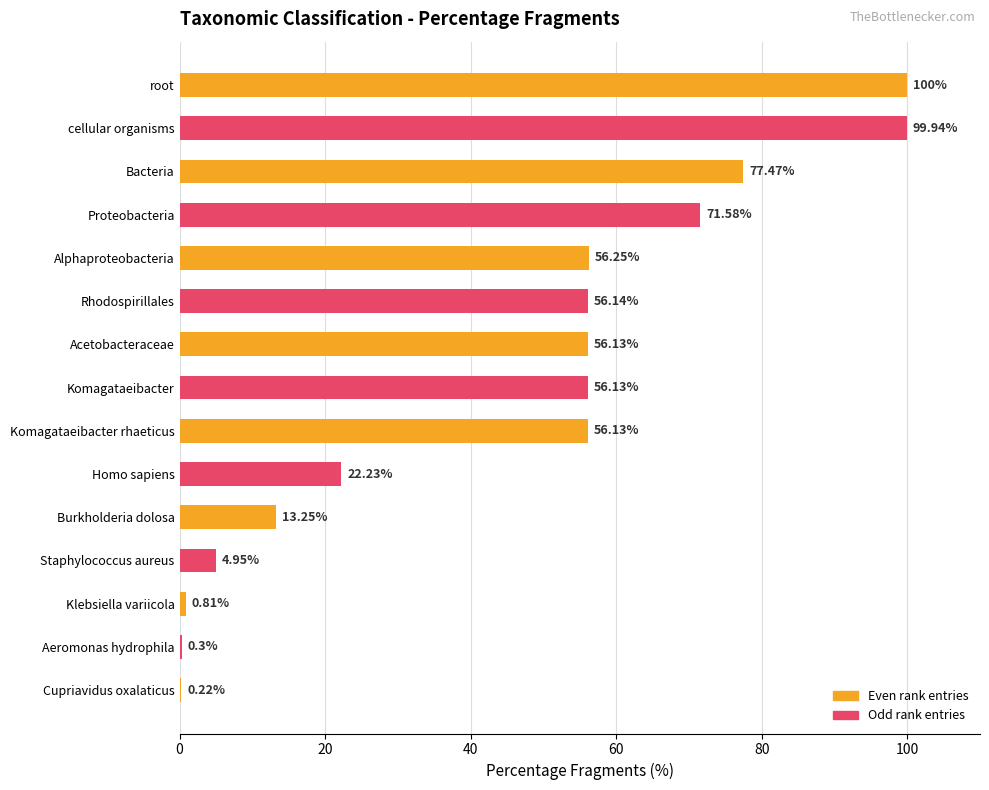

Count the number of data series in this chart.

1